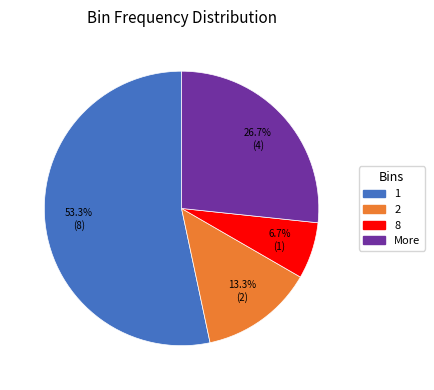

How many segments does this pie chart have?

4